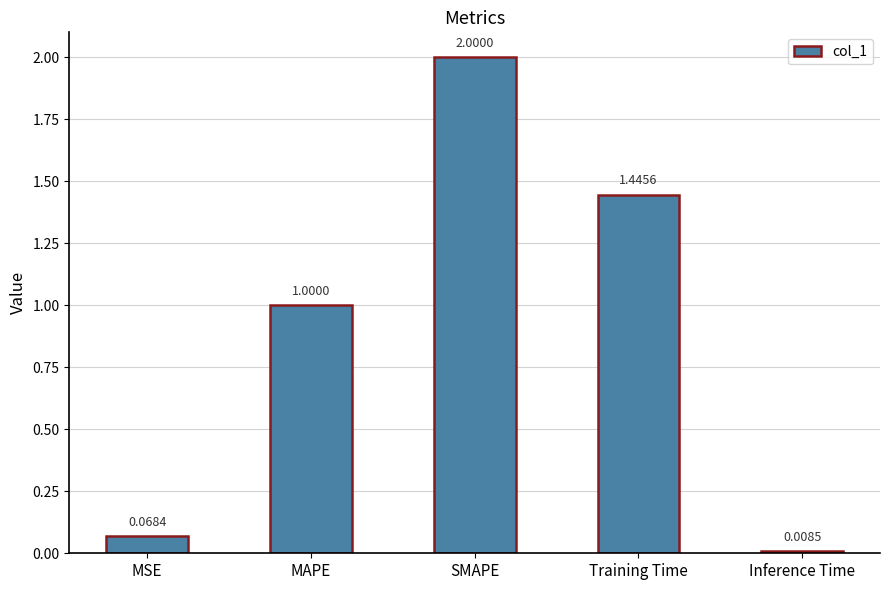

Does the chart contain stacked bars?

No